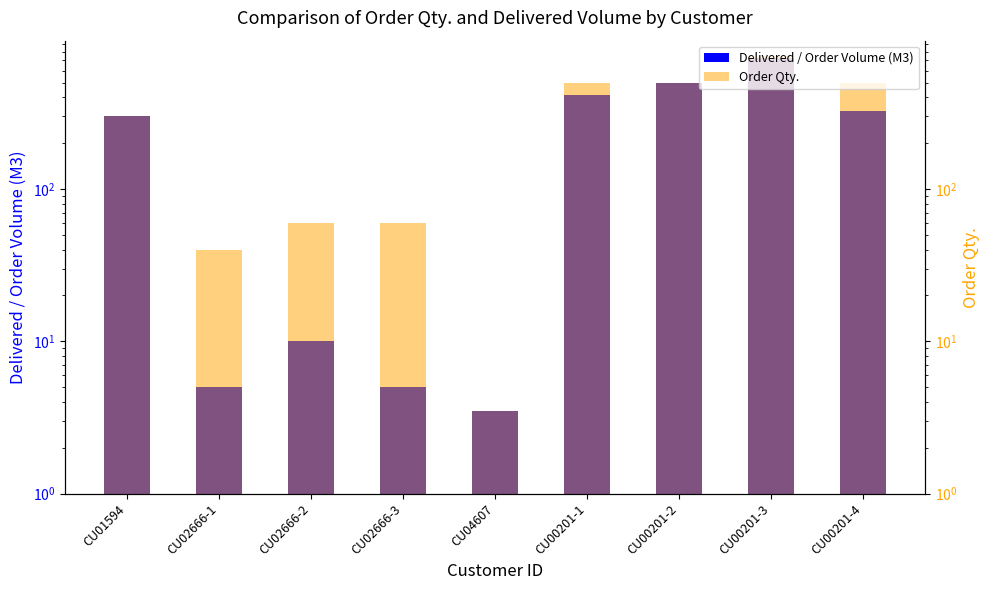

What position from the right is CU02666-2?

7